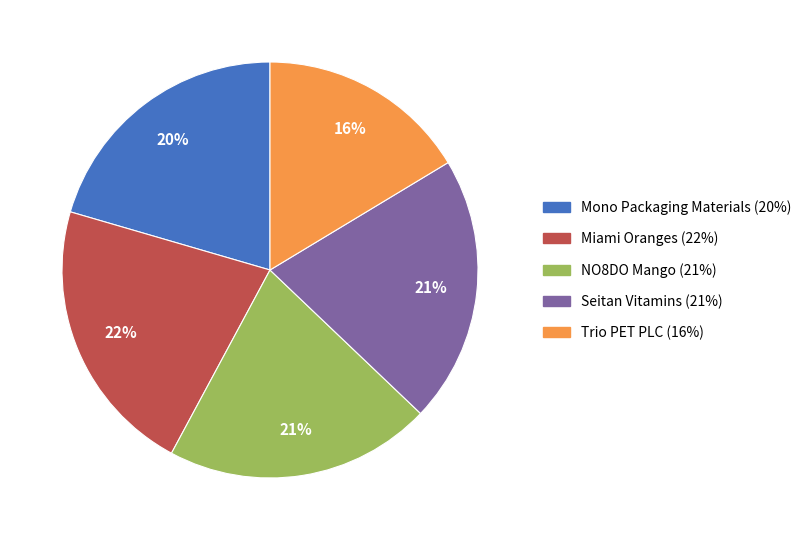

Does any single category account for the majority?

No